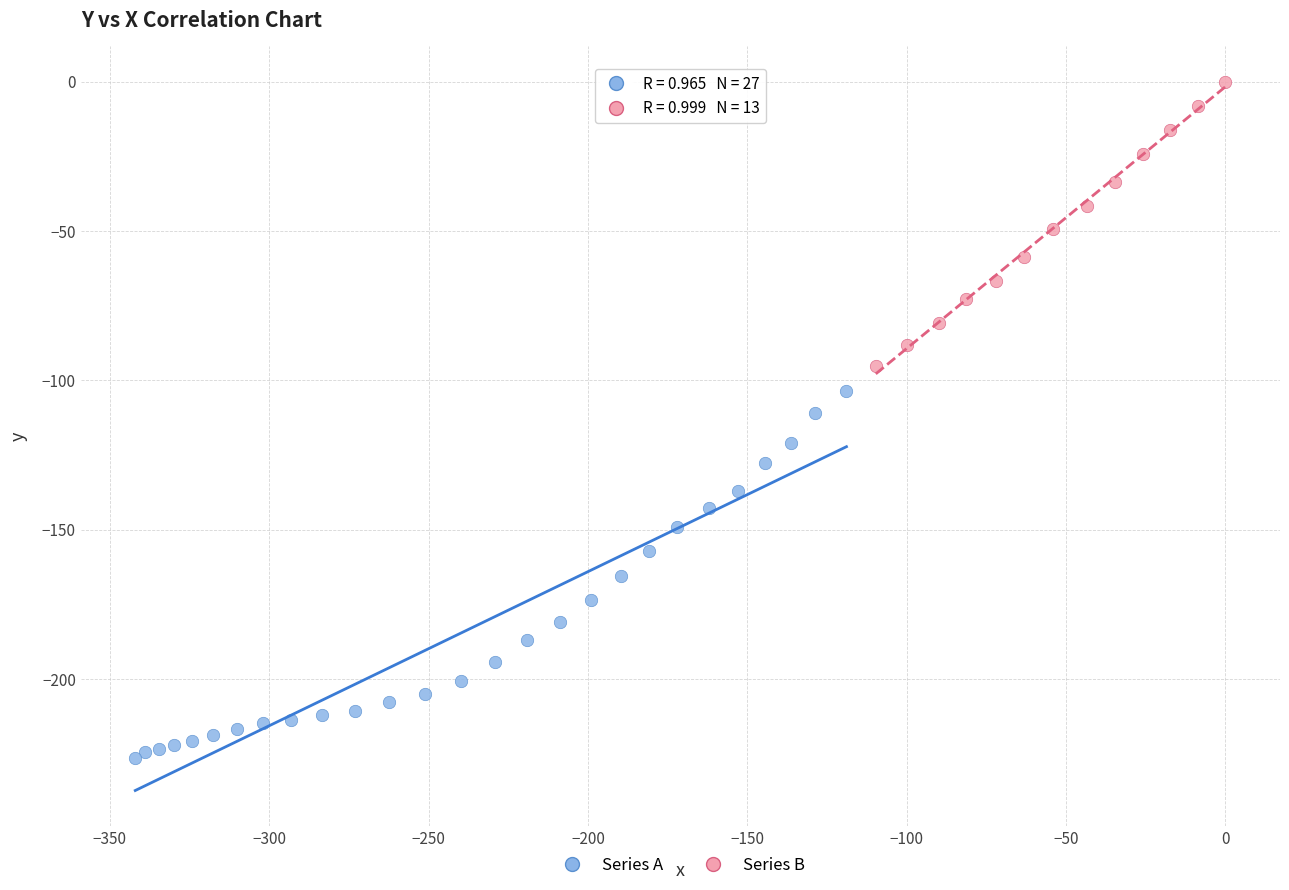

Which series has the largest Y range (max minus min)?

Series A